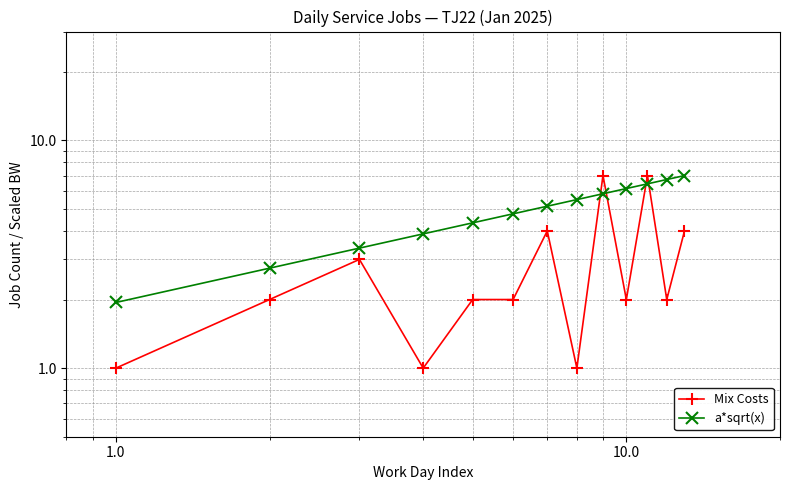

What are all the series names shown in the legend?

Mix Costs, a*sqrt(x)